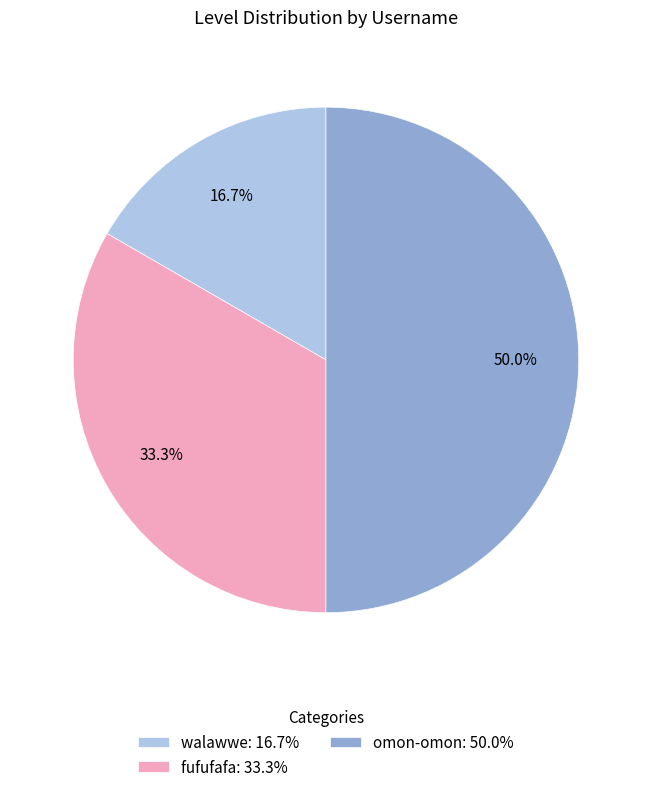

Does walawwe: 16.7% represent more than half of the total?

No